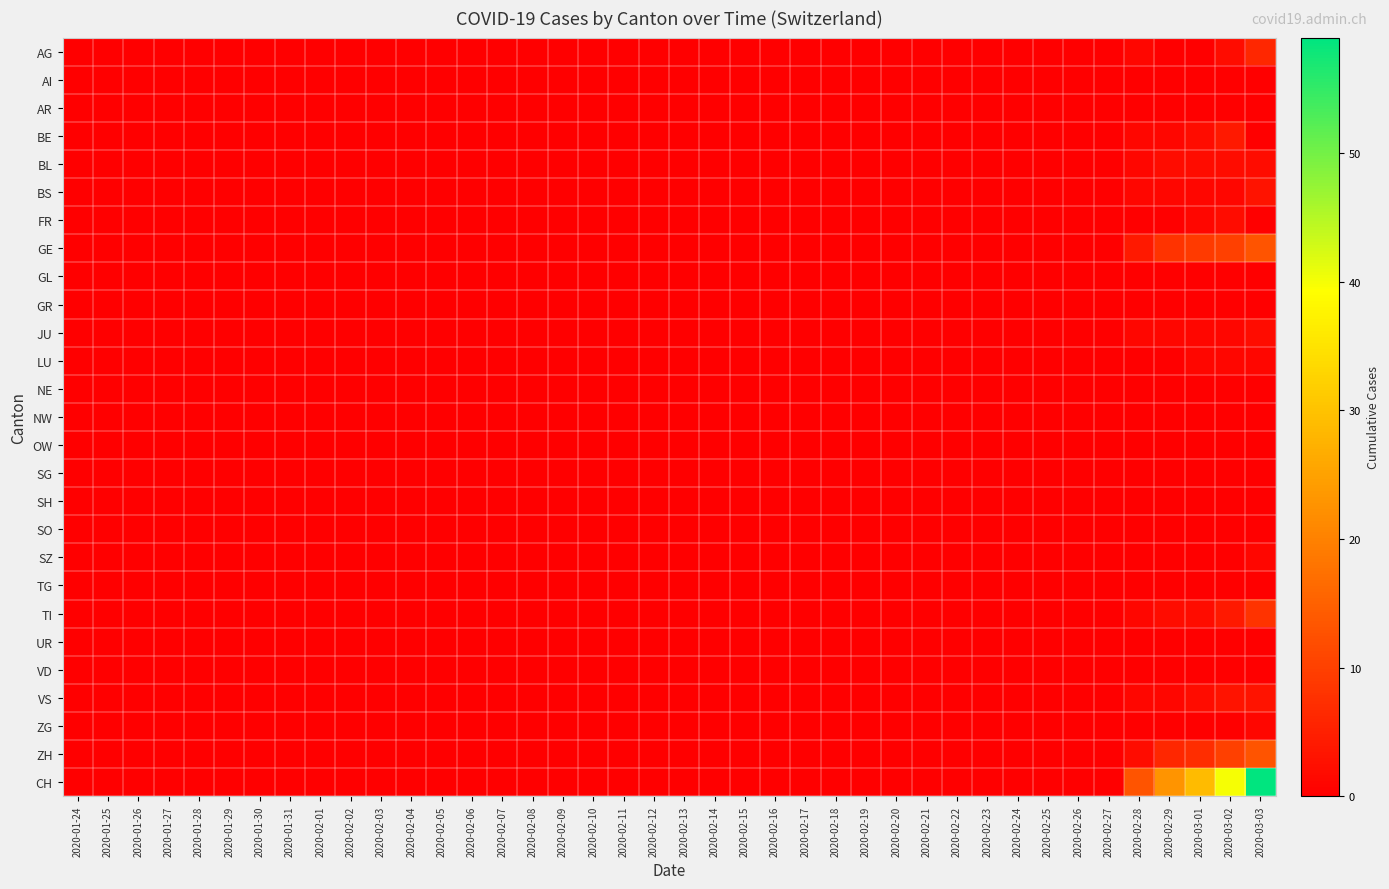

Reading left to right, list all the values displayed in this chart.

AG: 2020-01-24=0	2020-01-25=0	2020-01-26=0	2020-01-27=0	2020-01-28=0	2020-01-29=0	2020-01-30=0	2020-01-31=0	2020-02-01=0	2020-02-02=0	2020-02-03=0	2020-02-04=0	2020-02-05=0	2020-02-06=0	2020-02-07=0	2020-02-08=0	2020-02-09=0	2020-02-10=0	2020-02-11=0	2020-02-12=0	2020-02-13=0	2020-02-14=0	2020-02-15=0	2020-02-16=0	2020-02-17=0	2020-02-18=0	2020-02-19=0	2020-02-20=0	2020-02-21=0	2020-02-22=0	2020-02-23=0	2020-02-24=0	2020-02-25=0	2020-02-26=0	2020-02-27=0	2020-02-28=1	2020-02-29=0	2020-03-01=0	2020-03-02=2	2020-03-03=6
AI: 2020-01-24=0	2020-01-25=0	2020-01-26=0	2020-01-27=0	2020-01-28=0	2020-01-29=0	2020-01-30=0	2020-01-31=0	2020-02-01=0	2020-02-02=0	2020-02-03=0	2020-02-04=0	2020-02-05=0	2020-02-06=0	2020-02-07=0	2020-02-08=0	2020-02-09=0	2020-02-10=0	2020-02-11=0	2020-02-12=0	2020-02-13=0	2020-02-14=0	2020-02-15=0	2020-02-16=0	2020-02-17=0	2020-02-18=0	2020-02-19=0	2020-02-20=0	2020-02-21=0	2020-02-22=0	2020-02-23=0	2020-02-24=0	2020-02-25=0	2020-02-26=0	2020-02-27=0	2020-02-28=0	2020-02-29=0	2020-03-01=0	2020-03-02=0	2020-03-03=0
AR: 2020-01-24=0	2020-01-25=0	2020-01-26=0	2020-01-27=0	2020-01-28=0	2020-01-29=0	2020-01-30=0	2020-01-31=0	2020-02-01=0	2020-02-02=0	2020-02-03=0	2020-02-04=0	2020-02-05=0	2020-02-06=0	2020-02-07=0	2020-02-08=0	2020-02-09=0	2020-02-10=0	2020-02-11=0	2020-02-12=0	2020-02-13=0	2020-02-14=0	2020-02-15=0	2020-02-16=0	2020-02-17=0	2020-02-18=0	2020-02-19=0	2020-02-20=0	2020-02-21=0	2020-02-22=0	2020-02-23=0	2020-02-24=0	2020-02-25=0	2020-02-26=0	2020-02-27=0	2020-02-28=0	2020-02-29=0	2020-03-01=0	2020-03-02=0	2020-03-03=0
BE: 2020-01-24=0	2020-01-25=0	2020-01-26=0	2020-01-27=0	2020-01-28=0	2020-01-29=0	2020-01-30=0	2020-01-31=0	2020-02-01=0	2020-02-02=0	2020-02-03=0	2020-02-04=0	2020-02-05=0	2020-02-06=0	2020-02-07=0	2020-02-08=0	2020-02-09=0	2020-02-10=0	2020-02-11=0	2020-02-12=0	2020-02-13=0	2020-02-14=0	2020-02-15=0	2020-02-16=0	2020-02-17=0	2020-02-18=0	2020-02-19=0	2020-02-20=0	2020-02-21=0	2020-02-22=0	2020-02-23=0	2020-02-24=0	2020-02-25=0	2020-02-26=0	2020-02-27=0	2020-02-28=1	2020-02-29=1	2020-03-01=2	2020-03-02=4	2020-03-03=0
BL: 2020-01-24=0	2020-01-25=0	2020-01-26=0	2020-01-27=0	2020-01-28=0	2020-01-29=0	2020-01-30=0	2020-01-31=0	2020-02-01=0	2020-02-02=0	2020-02-03=0	2020-02-04=0	2020-02-05=0	2020-02-06=0	2020-02-07=0	2020-02-08=0	2020-02-09=0	2020-02-10=0	2020-02-11=0	2020-02-12=0	2020-02-13=0	2020-02-14=0	2020-02-15=0	2020-02-16=0	2020-02-17=0	2020-02-18=0	2020-02-19=0	2020-02-20=0	2020-02-21=0	2020-02-22=0	2020-02-23=0	2020-02-24=0	2020-02-25=0	2020-02-26=0	2020-02-27=0	2020-02-28=1	2020-02-29=2	2020-03-01=2	2020-03-02=2	2020-03-03=2
BS: 2020-01-24=0	2020-01-25=0	2020-01-26=0	2020-01-27=0	2020-01-28=0	2020-01-29=0	2020-01-30=0	2020-01-31=0	2020-02-01=0	2020-02-02=0	2020-02-03=0	2020-02-04=0	2020-02-05=0	2020-02-06=0	2020-02-07=0	2020-02-08=0	2020-02-09=0	2020-02-10=0	2020-02-11=0	2020-02-12=0	2020-02-13=0	2020-02-14=0	2020-02-15=0	2020-02-16=0	2020-02-17=0	2020-02-18=0	2020-02-19=0	2020-02-20=0	2020-02-21=0	2020-02-22=0	2020-02-23=0	2020-02-24=0	2020-02-25=0	2020-02-26=0	2020-02-27=0	2020-02-28=1	2020-02-29=1	2020-03-01=1	2020-03-02=1	2020-03-03=3
FR: 2020-01-24=0	2020-01-25=0	2020-01-26=0	2020-01-27=0	2020-01-28=0	2020-01-29=0	2020-01-30=0	2020-01-31=0	2020-02-01=0	2020-02-02=0	2020-02-03=0	2020-02-04=0	2020-02-05=0	2020-02-06=0	2020-02-07=0	2020-02-08=0	2020-02-09=0	2020-02-10=0	2020-02-11=0	2020-02-12=0	2020-02-13=0	2020-02-14=0	2020-02-15=0	2020-02-16=0	2020-02-17=0	2020-02-18=0	2020-02-19=0	2020-02-20=0	2020-02-21=0	2020-02-22=0	2020-02-23=0	2020-02-24=0	2020-02-25=0	2020-02-26=0	2020-02-27=0	2020-02-28=0	2020-02-29=0	2020-03-01=1	2020-03-02=2	2020-03-03=0
GE: 2020-01-24=0	2020-01-25=0	2020-01-26=0	2020-01-27=0	2020-01-28=0	2020-01-29=0	2020-01-30=0	2020-01-31=0	2020-02-01=0	2020-02-02=0	2020-02-03=0	2020-02-04=0	2020-02-05=0	2020-02-06=0	2020-02-07=0	2020-02-08=0	2020-02-09=0	2020-02-10=0	2020-02-11=0	2020-02-12=0	2020-02-13=0	2020-02-14=0	2020-02-15=0	2020-02-16=0	2020-02-17=0	2020-02-18=0	2020-02-19=0	2020-02-20=0	2020-02-21=0	2020-02-22=0	2020-02-23=0	2020-02-24=0	2020-02-25=0	2020-02-26=0	2020-02-27=0	2020-02-28=4	2020-02-29=8	2020-03-01=9	2020-03-02=10	2020-03-03=13
GL: 2020-01-24=0	2020-01-25=0	2020-01-26=0	2020-01-27=0	2020-01-28=0	2020-01-29=0	2020-01-30=0	2020-01-31=0	2020-02-01=0	2020-02-02=0	2020-02-03=0	2020-02-04=0	2020-02-05=0	2020-02-06=0	2020-02-07=0	2020-02-08=0	2020-02-09=0	2020-02-10=0	2020-02-11=0	2020-02-12=0	2020-02-13=0	2020-02-14=0	2020-02-15=0	2020-02-16=0	2020-02-17=0	2020-02-18=0	2020-02-19=0	2020-02-20=0	2020-02-21=0	2020-02-22=0	2020-02-23=0	2020-02-24=0	2020-02-25=0	2020-02-26=0	2020-02-27=0	2020-02-28=0	2020-02-29=0	2020-03-01=0	2020-03-02=0	2020-03-03=0
GR: 2020-01-24=0	2020-01-25=0	2020-01-26=0	2020-01-27=0	2020-01-28=0	2020-01-29=0	2020-01-30=0	2020-01-31=0	2020-02-01=0	2020-02-02=0	2020-02-03=0	2020-02-04=0	2020-02-05=0	2020-02-06=0	2020-02-07=0	2020-02-08=0	2020-02-09=0	2020-02-10=0	2020-02-11=0	2020-02-12=0	2020-02-13=0	2020-02-14=0	2020-02-15=0	2020-02-16=0	2020-02-17=0	2020-02-18=0	2020-02-19=0	2020-02-20=0	2020-02-21=0	2020-02-22=0	2020-02-23=0	2020-02-24=0	2020-02-25=0	2020-02-26=0	2020-02-27=0	2020-02-28=0	2020-02-29=0	2020-03-01=0	2020-03-02=0	2020-03-03=0
JU: 2020-01-24=0	2020-01-25=0	2020-01-26=0	2020-01-27=0	2020-01-28=0	2020-01-29=0	2020-01-30=0	2020-01-31=0	2020-02-01=0	2020-02-02=0	2020-02-03=0	2020-02-04=0	2020-02-05=0	2020-02-06=0	2020-02-07=0	2020-02-08=0	2020-02-09=0	2020-02-10=0	2020-02-11=0	2020-02-12=0	2020-02-13=0	2020-02-14=0	2020-02-15=0	2020-02-16=0	2020-02-17=0	2020-02-18=0	2020-02-19=0	2020-02-20=0	2020-02-21=0	2020-02-22=0	2020-02-23=0	2020-02-24=0	2020-02-25=0	2020-02-26=0	2020-02-27=0	2020-02-28=1	2020-02-29=1	2020-03-01=1	2020-03-02=1	2020-03-03=2
LU: 2020-01-24=0	2020-01-25=0	2020-01-26=0	2020-01-27=0	2020-01-28=0	2020-01-29=0	2020-01-30=0	2020-01-31=0	2020-02-01=0	2020-02-02=0	2020-02-03=0	2020-02-04=0	2020-02-05=0	2020-02-06=0	2020-02-07=0	2020-02-08=0	2020-02-09=0	2020-02-10=0	2020-02-11=0	2020-02-12=0	2020-02-13=0	2020-02-14=0	2020-02-15=0	2020-02-16=0	2020-02-17=0	2020-02-18=0	2020-02-19=0	2020-02-20=0	2020-02-21=0	2020-02-22=0	2020-02-23=0	2020-02-24=0	2020-02-25=0	2020-02-26=0	2020-02-27=0	2020-02-28=0	2020-02-29=0	2020-03-01=1	2020-03-02=1	2020-03-03=1
NE: 2020-01-24=0	2020-01-25=0	2020-01-26=0	2020-01-27=0	2020-01-28=0	2020-01-29=0	2020-01-30=0	2020-01-31=0	2020-02-01=0	2020-02-02=0	2020-02-03=0	2020-02-04=0	2020-02-05=0	2020-02-06=0	2020-02-07=0	2020-02-08=0	2020-02-09=0	2020-02-10=0	2020-02-11=0	2020-02-12=0	2020-02-13=0	2020-02-14=0	2020-02-15=0	2020-02-16=0	2020-02-17=0	2020-02-18=0	2020-02-19=0	2020-02-20=0	2020-02-21=0	2020-02-22=0	2020-02-23=0	2020-02-24=0	2020-02-25=0	2020-02-26=0	2020-02-27=0	2020-02-28=0	2020-02-29=0	2020-03-01=0	2020-03-02=0	2020-03-03=0
NW: 2020-01-24=0	2020-01-25=0	2020-01-26=0	2020-01-27=0	2020-01-28=0	2020-01-29=0	2020-01-30=0	2020-01-31=0	2020-02-01=0	2020-02-02=0	2020-02-03=0	2020-02-04=0	2020-02-05=0	2020-02-06=0	2020-02-07=0	2020-02-08=0	2020-02-09=0	2020-02-10=0	2020-02-11=0	2020-02-12=0	2020-02-13=0	2020-02-14=0	2020-02-15=0	2020-02-16=0	2020-02-17=0	2020-02-18=0	2020-02-19=0	2020-02-20=0	2020-02-21=0	2020-02-22=0	2020-02-23=0	2020-02-24=0	2020-02-25=0	2020-02-26=0	2020-02-27=0	2020-02-28=0	2020-02-29=0	2020-03-01=0	2020-03-02=0	2020-03-03=0
OW: 2020-01-24=0	2020-01-25=0	2020-01-26=0	2020-01-27=0	2020-01-28=0	2020-01-29=0	2020-01-30=0	2020-01-31=0	2020-02-01=0	2020-02-02=0	2020-02-03=0	2020-02-04=0	2020-02-05=0	2020-02-06=0	2020-02-07=0	2020-02-08=0	2020-02-09=0	2020-02-10=0	2020-02-11=0	2020-02-12=0	2020-02-13=0	2020-02-14=0	2020-02-15=0	2020-02-16=0	2020-02-17=0	2020-02-18=0	2020-02-19=0	2020-02-20=0	2020-02-21=0	2020-02-22=0	2020-02-23=0	2020-02-24=0	2020-02-25=0	2020-02-26=0	2020-02-27=0	2020-02-28=0	2020-02-29=0	2020-03-01=0	2020-03-02=0	2020-03-03=0
SG: 2020-01-24=0	2020-01-25=0	2020-01-26=0	2020-01-27=0	2020-01-28=0	2020-01-29=0	2020-01-30=0	2020-01-31=0	2020-02-01=0	2020-02-02=0	2020-02-03=0	2020-02-04=0	2020-02-05=0	2020-02-06=0	2020-02-07=0	2020-02-08=0	2020-02-09=0	2020-02-10=0	2020-02-11=0	2020-02-12=0	2020-02-13=0	2020-02-14=0	2020-02-15=0	2020-02-16=0	2020-02-17=0	2020-02-18=0	2020-02-19=0	2020-02-20=0	2020-02-21=0	2020-02-22=0	2020-02-23=0	2020-02-24=0	2020-02-25=0	2020-02-26=0	2020-02-27=0	2020-02-28=0	2020-02-29=0	2020-03-01=0	2020-03-02=0	2020-03-03=0
SH: 2020-01-24=0	2020-01-25=0	2020-01-26=0	2020-01-27=0	2020-01-28=0	2020-01-29=0	2020-01-30=0	2020-01-31=0	2020-02-01=0	2020-02-02=0	2020-02-03=0	2020-02-04=0	2020-02-05=0	2020-02-06=0	2020-02-07=0	2020-02-08=0	2020-02-09=0	2020-02-10=0	2020-02-11=0	2020-02-12=0	2020-02-13=0	2020-02-14=0	2020-02-15=0	2020-02-16=0	2020-02-17=0	2020-02-18=0	2020-02-19=0	2020-02-20=0	2020-02-21=0	2020-02-22=0	2020-02-23=0	2020-02-24=0	2020-02-25=0	2020-02-26=0	2020-02-27=0	2020-02-28=0	2020-02-29=0	2020-03-01=0	2020-03-02=0	2020-03-03=0
SO: 2020-01-24=0	2020-01-25=0	2020-01-26=0	2020-01-27=0	2020-01-28=0	2020-01-29=0	2020-01-30=0	2020-01-31=0	2020-02-01=0	2020-02-02=0	2020-02-03=0	2020-02-04=0	2020-02-05=0	2020-02-06=0	2020-02-07=0	2020-02-08=0	2020-02-09=0	2020-02-10=0	2020-02-11=0	2020-02-12=0	2020-02-13=0	2020-02-14=0	2020-02-15=0	2020-02-16=0	2020-02-17=0	2020-02-18=0	2020-02-19=0	2020-02-20=0	2020-02-21=0	2020-02-22=0	2020-02-23=0	2020-02-24=0	2020-02-25=0	2020-02-26=0	2020-02-27=0	2020-02-28=0	2020-02-29=0	2020-03-01=0	2020-03-02=0	2020-03-03=0
SZ: 2020-01-24=0	2020-01-25=0	2020-01-26=0	2020-01-27=0	2020-01-28=0	2020-01-29=0	2020-01-30=0	2020-01-31=0	2020-02-01=0	2020-02-02=0	2020-02-03=0	2020-02-04=0	2020-02-05=0	2020-02-06=0	2020-02-07=0	2020-02-08=0	2020-02-09=0	2020-02-10=0	2020-02-11=0	2020-02-12=0	2020-02-13=0	2020-02-14=0	2020-02-15=0	2020-02-16=0	2020-02-17=0	2020-02-18=0	2020-02-19=0	2020-02-20=0	2020-02-21=0	2020-02-22=0	2020-02-23=0	2020-02-24=0	2020-02-25=0	2020-02-26=0	2020-02-27=0	2020-02-28=0	2020-02-29=0	2020-03-01=0	2020-03-02=0	2020-03-03=1
TG: 2020-01-24=0	2020-01-25=0	2020-01-26=0	2020-01-27=0	2020-01-28=0	2020-01-29=0	2020-01-30=0	2020-01-31=0	2020-02-01=0	2020-02-02=0	2020-02-03=0	2020-02-04=0	2020-02-05=0	2020-02-06=0	2020-02-07=0	2020-02-08=0	2020-02-09=0	2020-02-10=0	2020-02-11=0	2020-02-12=0	2020-02-13=0	2020-02-14=0	2020-02-15=0	2020-02-16=0	2020-02-17=0	2020-02-18=0	2020-02-19=0	2020-02-20=0	2020-02-21=0	2020-02-22=0	2020-02-23=0	2020-02-24=0	2020-02-25=0	2020-02-26=0	2020-02-27=0	2020-02-28=0	2020-02-29=0	2020-03-01=0	2020-03-02=0	2020-03-03=0
TI: 2020-01-24=0	2020-01-25=0	2020-01-26=0	2020-01-27=0	2020-01-28=0	2020-01-29=0	2020-01-30=0	2020-01-31=0	2020-02-01=0	2020-02-02=0	2020-02-03=0	2020-02-04=0	2020-02-05=0	2020-02-06=0	2020-02-07=0	2020-02-08=0	2020-02-09=0	2020-02-10=0	2020-02-11=0	2020-02-12=0	2020-02-13=0	2020-02-14=0	2020-02-15=0	2020-02-16=0	2020-02-17=0	2020-02-18=0	2020-02-19=0	2020-02-20=0	2020-02-21=0	2020-02-22=0	2020-02-23=0	2020-02-24=0	2020-02-25=0	2020-02-26=0	2020-02-27=0	2020-02-28=1	2020-02-29=2	2020-03-01=2	2020-03-02=4	2020-03-03=8
UR: 2020-01-24=0	2020-01-25=0	2020-01-26=0	2020-01-27=0	2020-01-28=0	2020-01-29=0	2020-01-30=0	2020-01-31=0	2020-02-01=0	2020-02-02=0	2020-02-03=0	2020-02-04=0	2020-02-05=0	2020-02-06=0	2020-02-07=0	2020-02-08=0	2020-02-09=0	2020-02-10=0	2020-02-11=0	2020-02-12=0	2020-02-13=0	2020-02-14=0	2020-02-15=0	2020-02-16=0	2020-02-17=0	2020-02-18=0	2020-02-19=0	2020-02-20=0	2020-02-21=0	2020-02-22=0	2020-02-23=0	2020-02-24=0	2020-02-25=0	2020-02-26=0	2020-02-27=0	2020-02-28=0	2020-02-29=0	2020-03-01=0	2020-03-02=0	2020-03-03=0
VD: 2020-01-24=0	2020-01-25=0	2020-01-26=0	2020-01-27=0	2020-01-28=0	2020-01-29=0	2020-01-30=0	2020-01-31=0	2020-02-01=0	2020-02-02=0	2020-02-03=0	2020-02-04=0	2020-02-05=0	2020-02-06=0	2020-02-07=0	2020-02-08=0	2020-02-09=0	2020-02-10=0	2020-02-11=0	2020-02-12=0	2020-02-13=0	2020-02-14=0	2020-02-15=0	2020-02-16=0	2020-02-17=0	2020-02-18=0	2020-02-19=0	2020-02-20=0	2020-02-21=0	2020-02-22=0	2020-02-23=0	2020-02-24=0	2020-02-25=0	2020-02-26=0	2020-02-27=0	2020-02-28=0	2020-02-29=0	2020-03-01=0	2020-03-02=0	2020-03-03=0
VS: 2020-01-24=0	2020-01-25=0	2020-01-26=0	2020-01-27=0	2020-01-28=0	2020-01-29=0	2020-01-30=0	2020-01-31=0	2020-02-01=0	2020-02-02=0	2020-02-03=0	2020-02-04=0	2020-02-05=0	2020-02-06=0	2020-02-07=0	2020-02-08=0	2020-02-09=0	2020-02-10=0	2020-02-11=0	2020-02-12=0	2020-02-13=0	2020-02-14=0	2020-02-15=0	2020-02-16=0	2020-02-17=0	2020-02-18=0	2020-02-19=0	2020-02-20=0	2020-02-21=0	2020-02-22=0	2020-02-23=0	2020-02-24=0	2020-02-25=0	2020-02-26=0	2020-02-27=0	2020-02-28=1	2020-02-29=1	2020-03-01=2	2020-03-02=3	2020-03-03=3
ZG: 2020-01-24=0	2020-01-25=0	2020-01-26=0	2020-01-27=0	2020-01-28=0	2020-01-29=0	2020-01-30=0	2020-01-31=0	2020-02-01=0	2020-02-02=0	2020-02-03=0	2020-02-04=0	2020-02-05=0	2020-02-06=0	2020-02-07=0	2020-02-08=0	2020-02-09=0	2020-02-10=0	2020-02-11=0	2020-02-12=0	2020-02-13=0	2020-02-14=0	2020-02-15=0	2020-02-16=0	2020-02-17=0	2020-02-18=0	2020-02-19=0	2020-02-20=0	2020-02-21=0	2020-02-22=0	2020-02-23=0	2020-02-24=0	2020-02-25=0	2020-02-26=0	2020-02-27=0	2020-02-28=0	2020-02-29=0	2020-03-01=0	2020-03-02=0	2020-03-03=1
ZH: 2020-01-24=0	2020-01-25=0	2020-01-26=0	2020-01-27=0	2020-01-28=0	2020-01-29=0	2020-01-30=0	2020-01-31=0	2020-02-01=0	2020-02-02=0	2020-02-03=0	2020-02-04=0	2020-02-05=0	2020-02-06=0	2020-02-07=0	2020-02-08=0	2020-02-09=0	2020-02-10=0	2020-02-11=0	2020-02-12=0	2020-02-13=0	2020-02-14=0	2020-02-15=0	2020-02-16=0	2020-02-17=0	2020-02-18=0	2020-02-19=0	2020-02-20=0	2020-02-21=0	2020-02-22=0	2020-02-23=0	2020-02-24=0	2020-02-25=0	2020-02-26=0	2020-02-27=0	2020-02-28=2	2020-02-29=6	2020-03-01=7	2020-03-02=10	2020-03-03=13
CH: 2020-01-24=0	2020-01-25=0	2020-01-26=0	2020-01-27=0	2020-01-28=0	2020-01-29=0	2020-01-30=0	2020-01-31=0	2020-02-01=0	2020-02-02=0	2020-02-03=0	2020-02-04=0	2020-02-05=0	2020-02-06=0	2020-02-07=0	2020-02-08=0	2020-02-09=0	2020-02-10=0	2020-02-11=0	2020-02-12=0	2020-02-13=0	2020-02-14=0	2020-02-15=0	2020-02-16=0	2020-02-17=0	2020-02-18=0	2020-02-19=0	2020-02-20=0	2020-02-21=0	2020-02-22=0	2020-02-23=0	2020-02-24=0	2020-02-25=0	2020-02-26=0	2020-02-27=0	2020-02-28=13	2020-02-29=23	2020-03-01=29	2020-03-02=40	2020-03-03=59